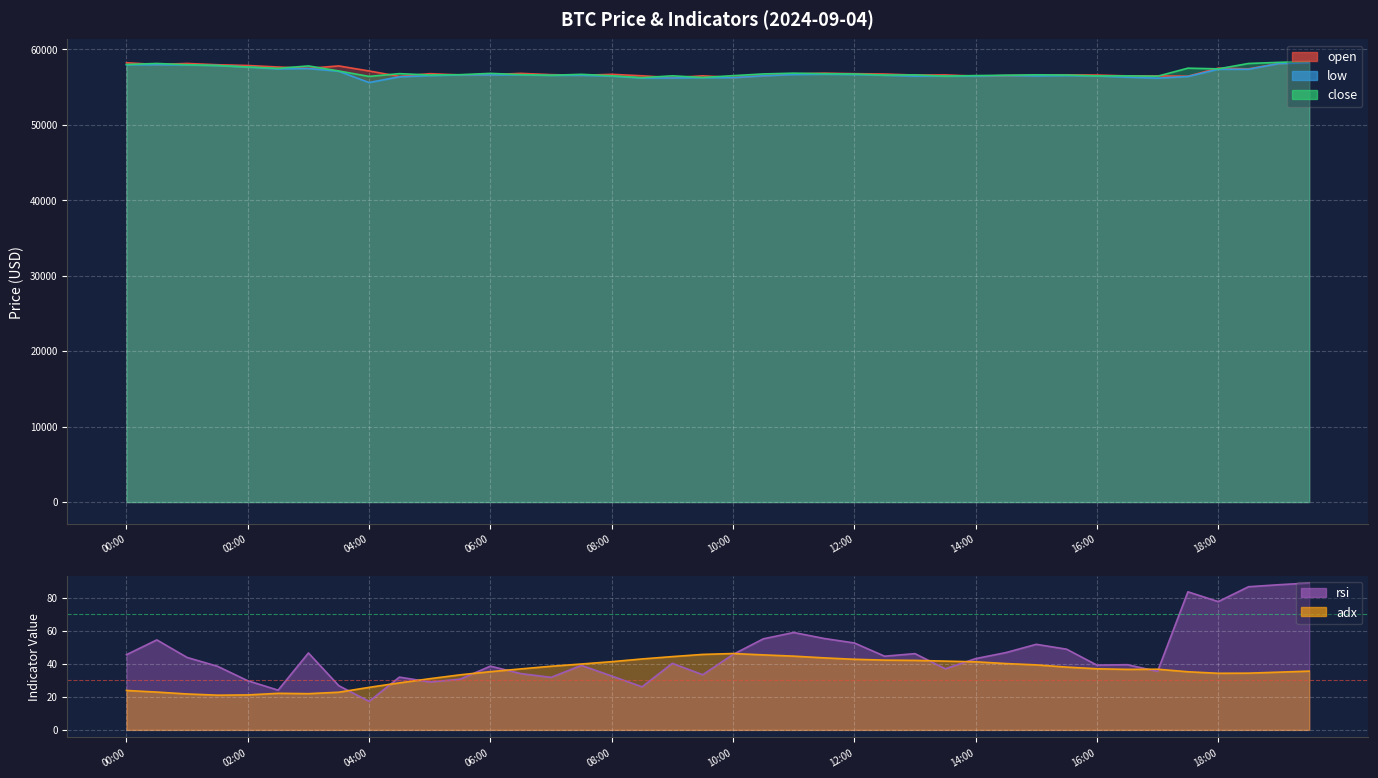

What is the greatest value displayed?

58406.1